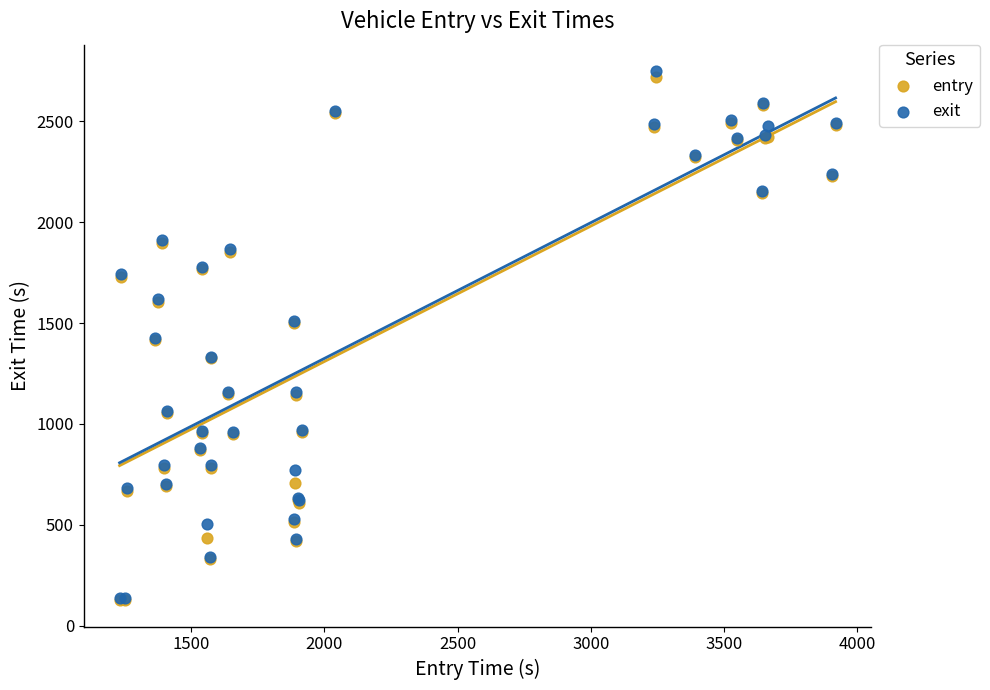

Which series reaches the maximum Y coordinate?

exit